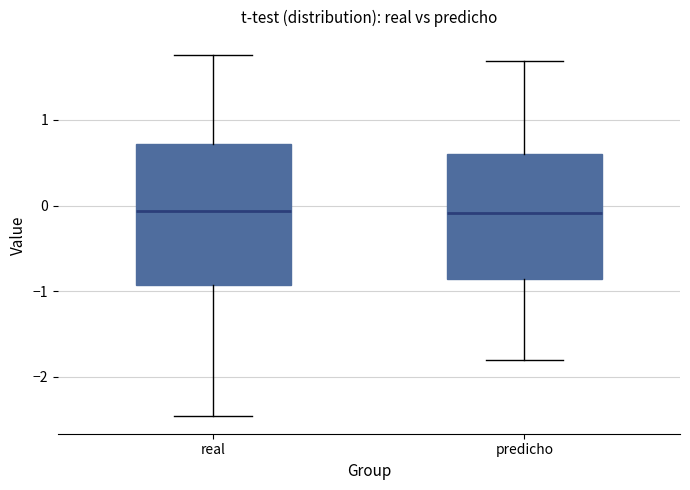

Reading left to right, read every box against the y-axis: the position of its median line, the range the box covers, and the ends of its whiskers. The values are not printed on the chart, so give them approximately, as read against the axis.

real: median -0.1, box -0.9 to 0.7, whiskers -2.5 to 1.8
predicho: median -0.1, box -0.9 to 0.6, whiskers -1.8 to 1.7